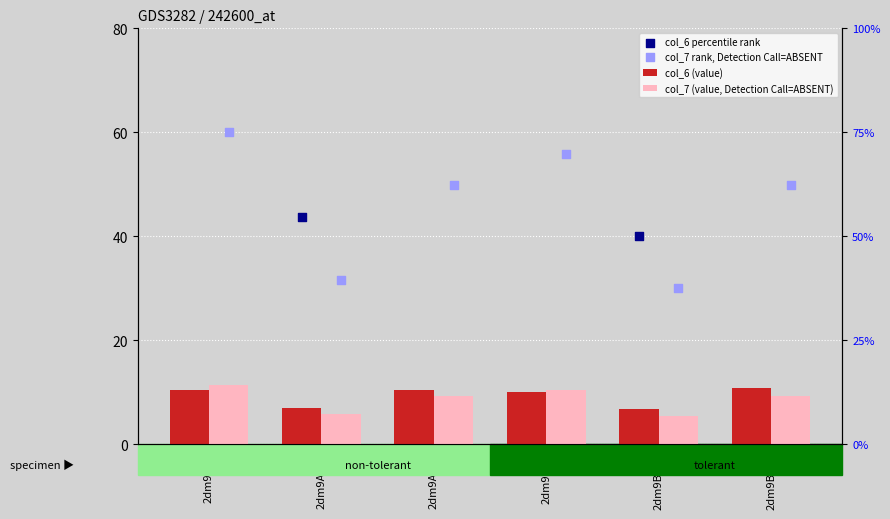

What are all the series names shown in the legend?

col_6 (value), col_7 (value, Detection Call=ABSENT), col_6 percentile rank, col_7 rank, Detection Call=ABSENT